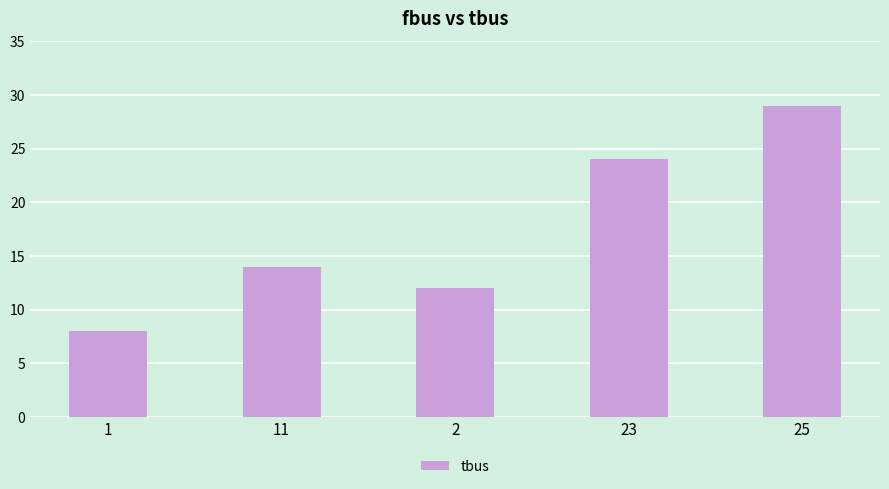

List the labels in order of value, largest first.

25, 23, 11, 2, 1